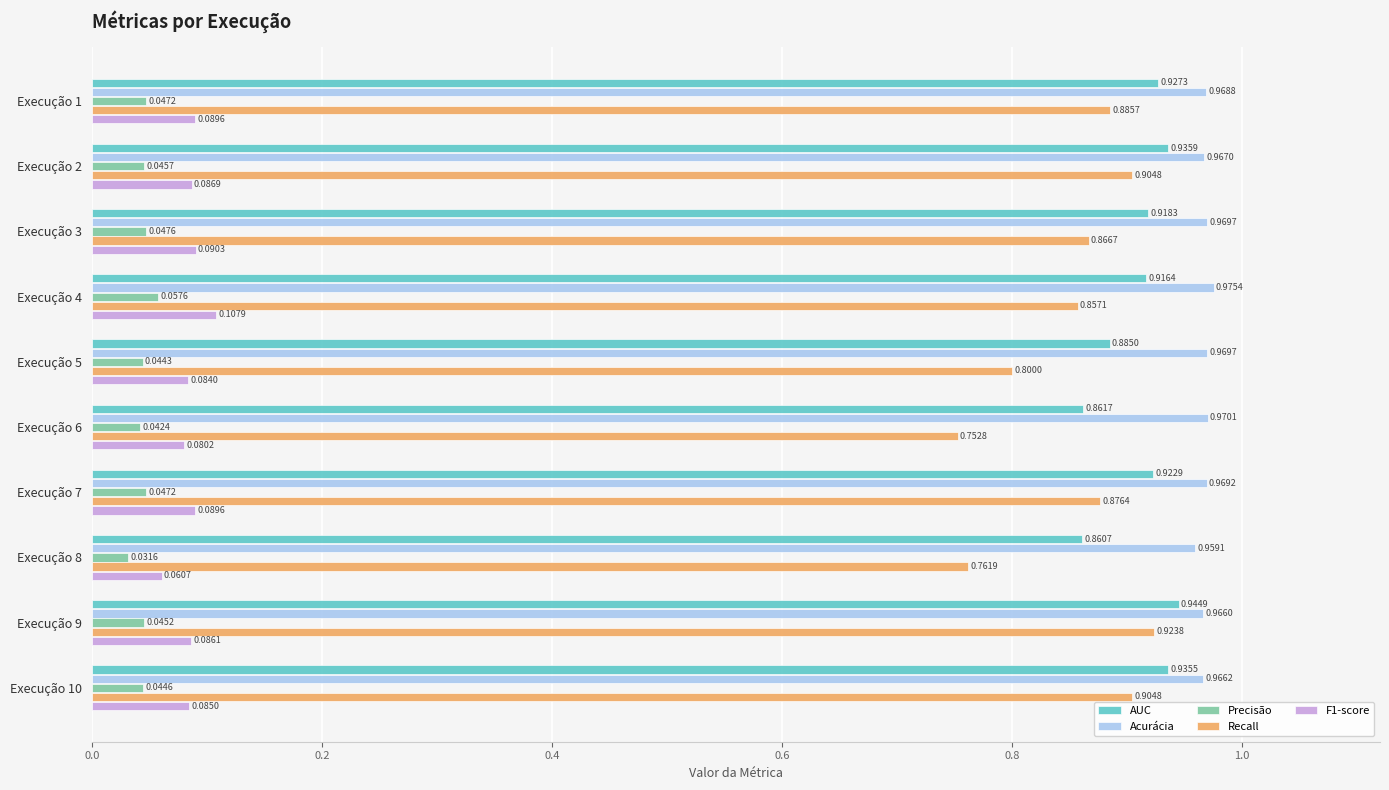

Which label corresponds to the largest value in the chart?

Execução 4